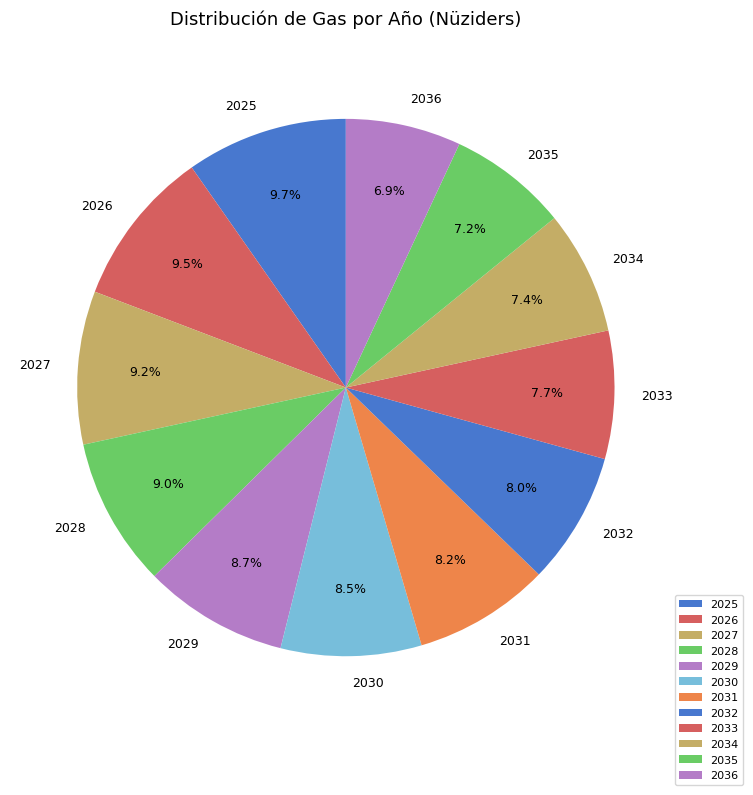

How many slices are in this pie chart?

12